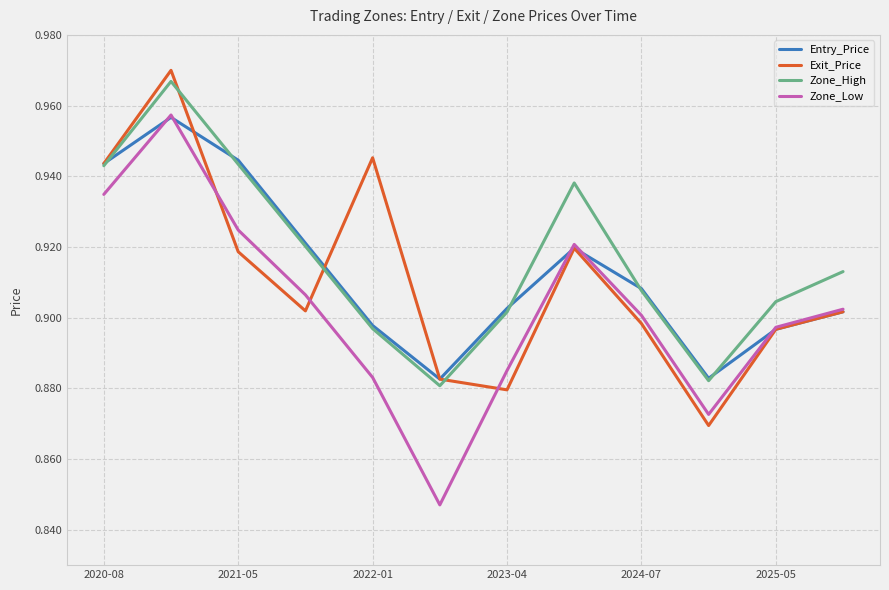

Rank the series by their average value, from highest to lowest.

Zone_High, Entry_Price, Exit_Price, Zone_Low